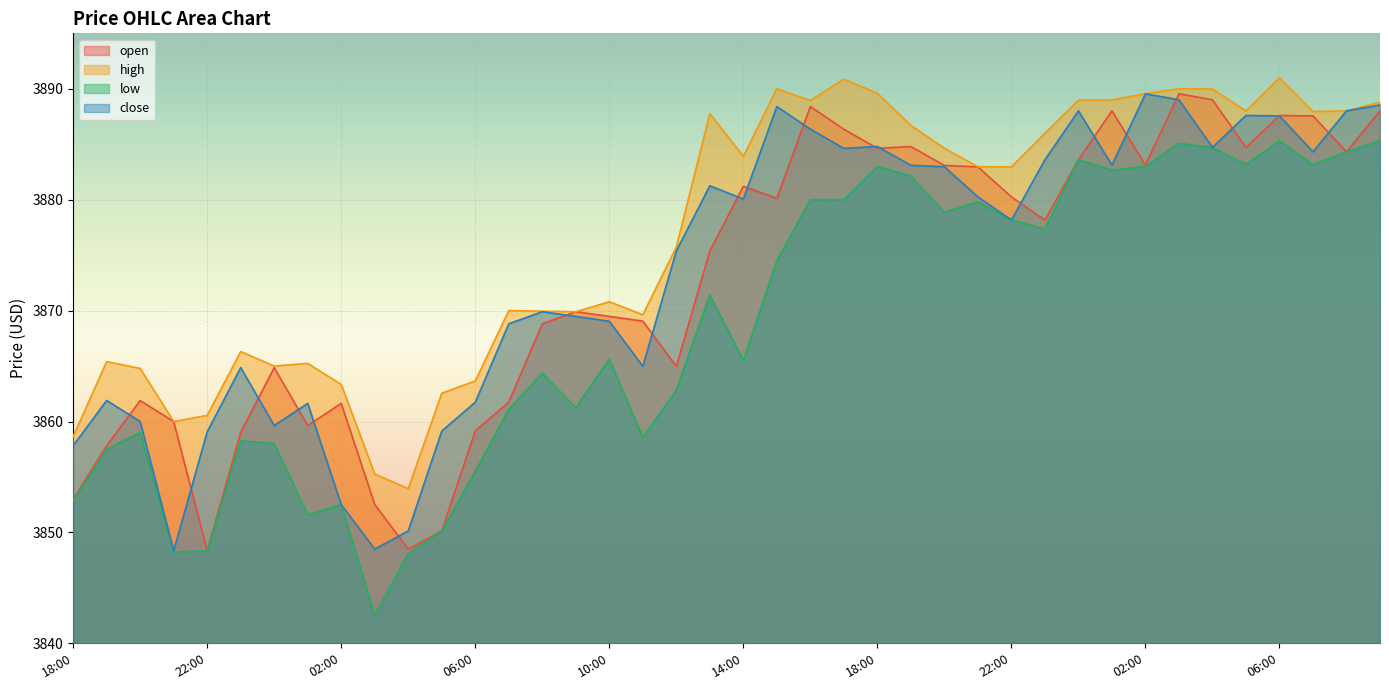

True or false: open has more than 2 interior local peaks.

True